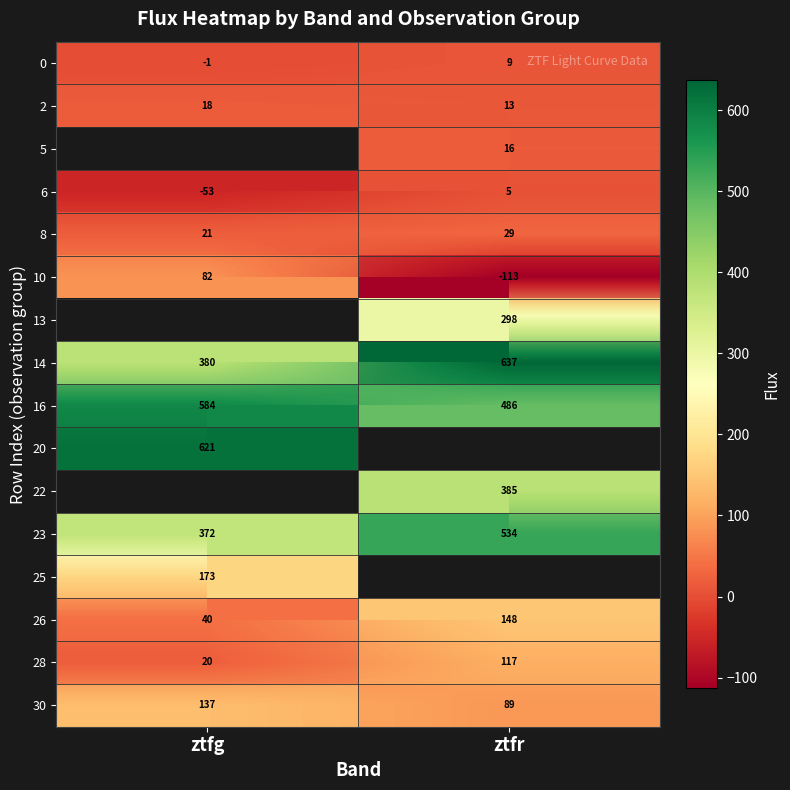

Where is 30 nearest to the value 112?

ztfr